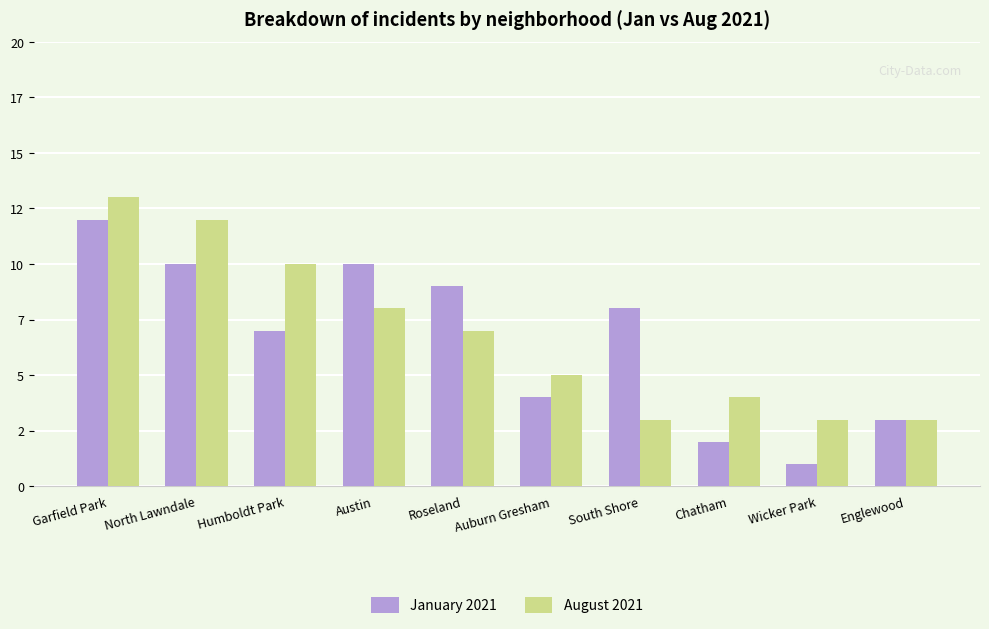

What are all the series names shown in the legend?

January 2021, August 2021